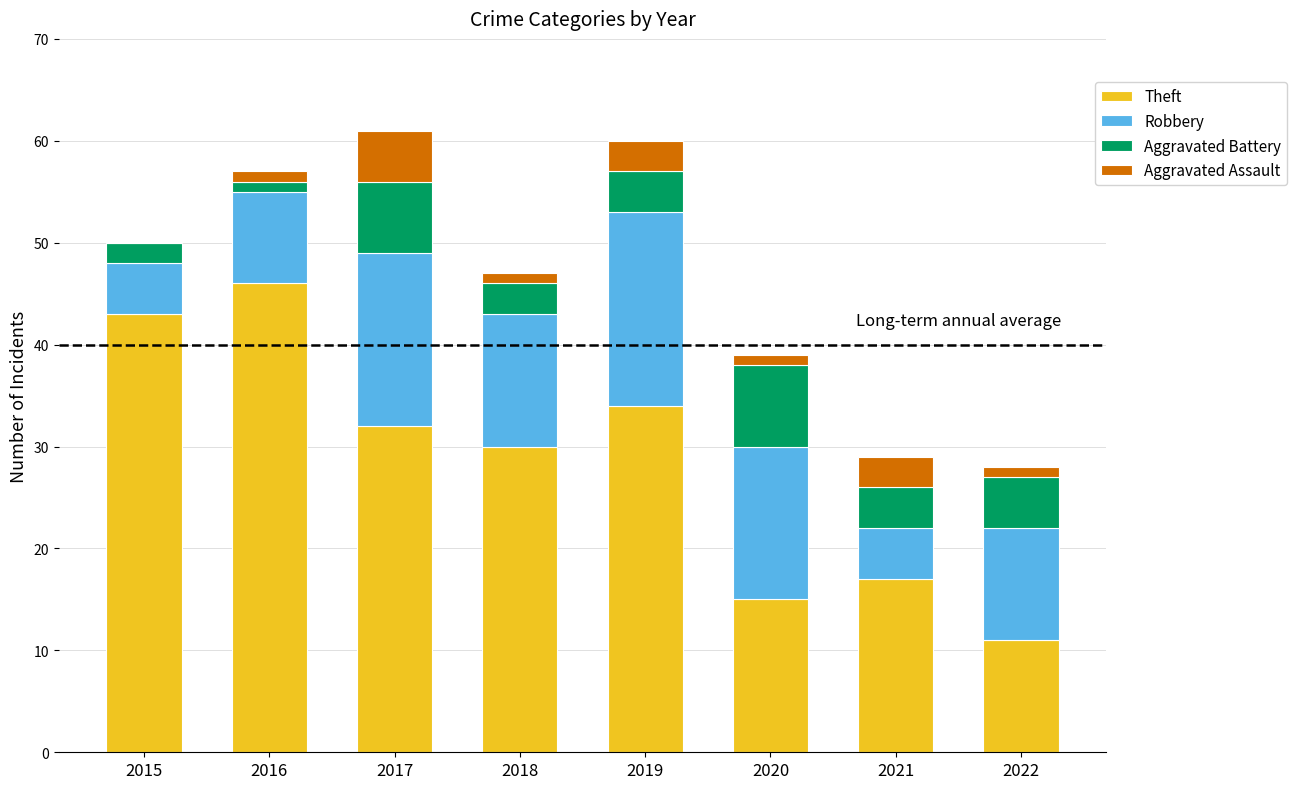

Count the number of categories in the chart.

8